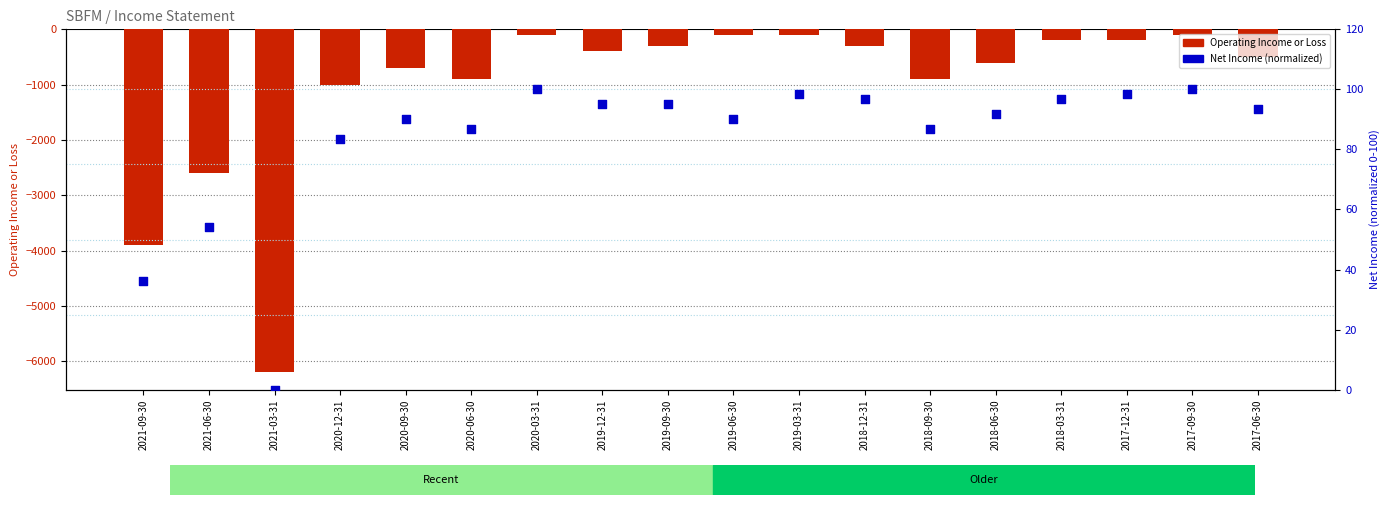

Which series reaches the maximum Y coordinate?

Net Income (normalized)